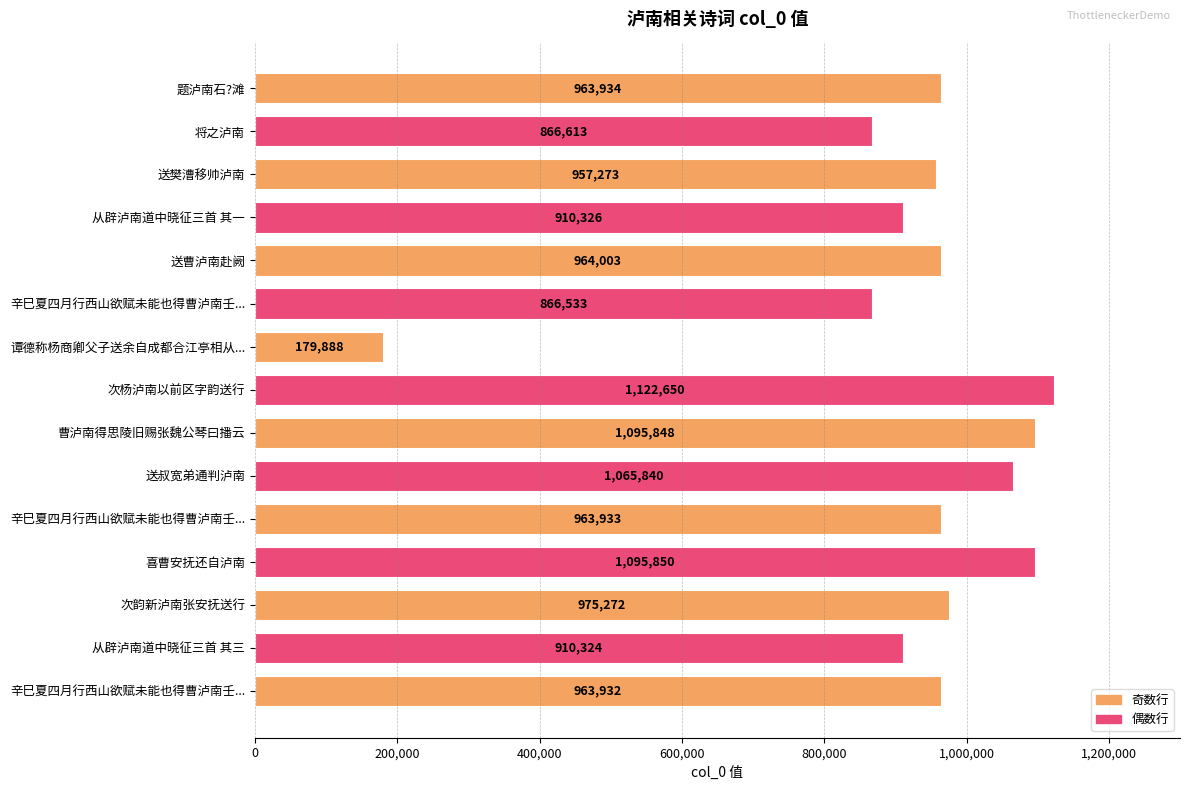

What is the average value?

926815